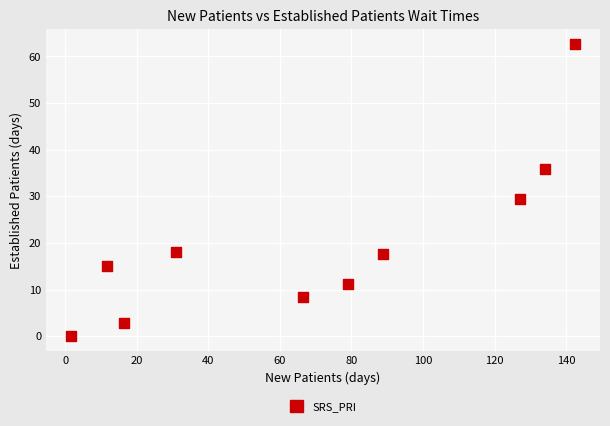

What Y value in the scatter plot is closest to 31?

29.4